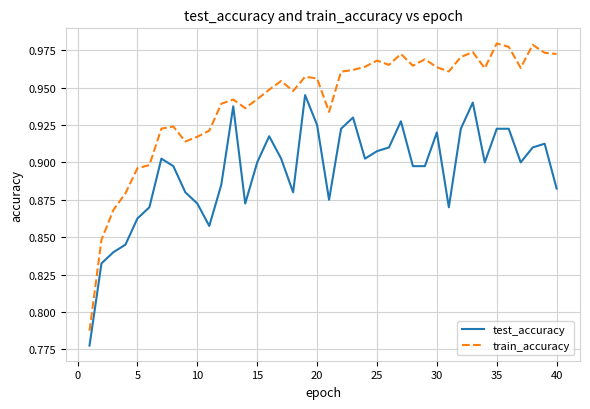

Which series has the largest total across all categories?

train_accuracy